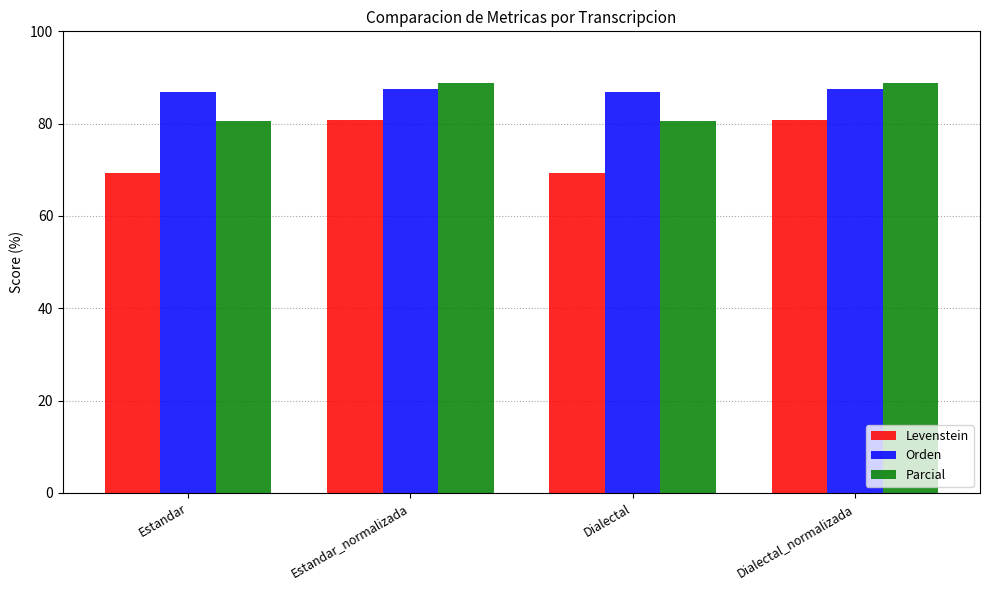

Reading right to left, what are all the values shown in this chart?

Levenstein: 80.8	69.2	80.8	69.2
Orden: 87.5	86.9	87.5	86.9
Parcial: 88.7	80.5	88.7	80.5